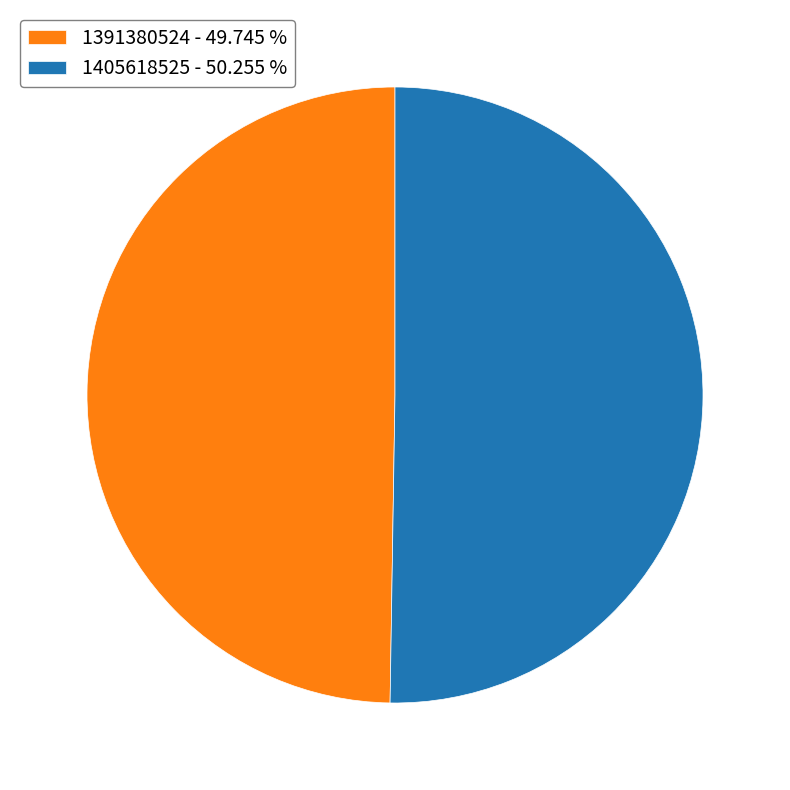

How many slices are in this pie chart?

2